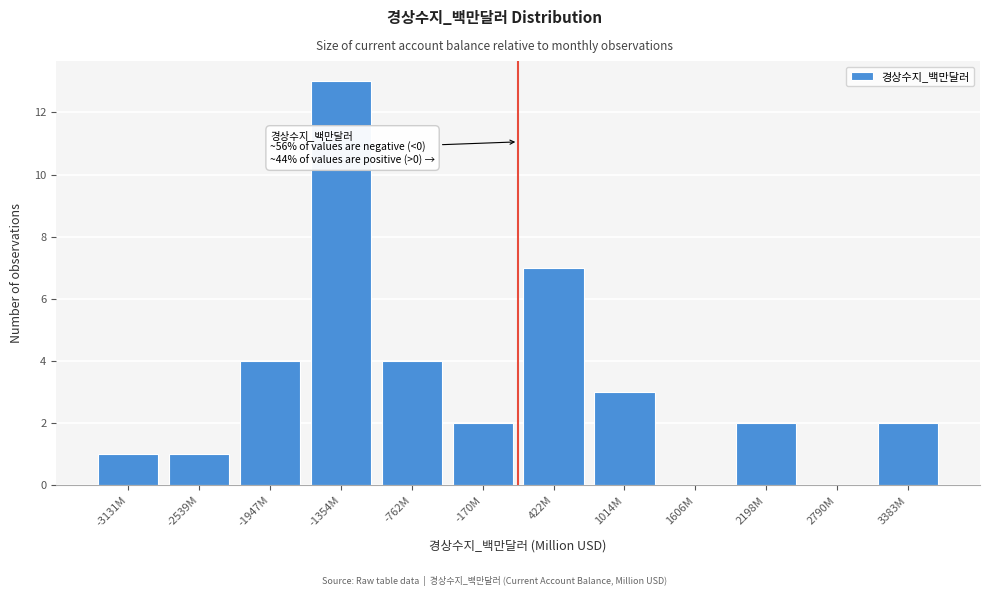

Reading right to left, list all the values displayed in this chart.

3383M=2	2790M=0	2198M=2	1606M=0	1014M=3	422M=7	-170M=2	-762M=4	-1354M=13	-1947M=4	-2539M=1	-3131M=1